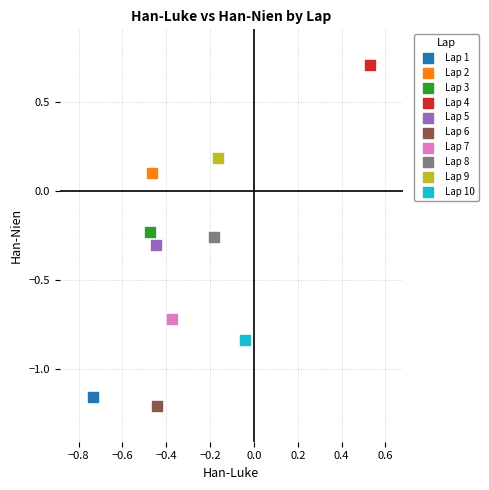

Which series reaches the minimum Y coordinate?

Lap 6